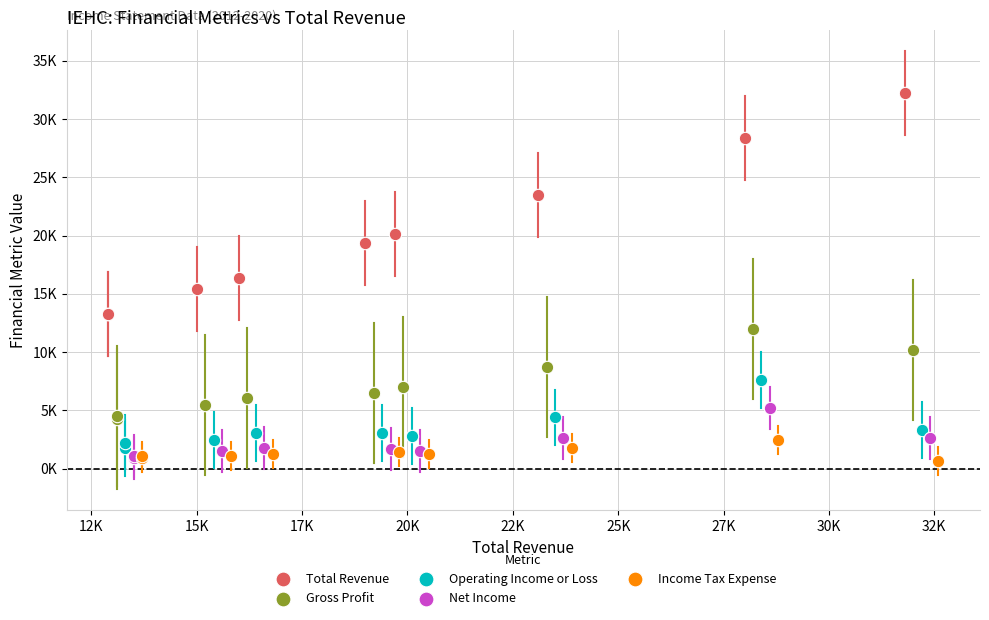

Which series reaches the maximum Y coordinate?

Total Revenue